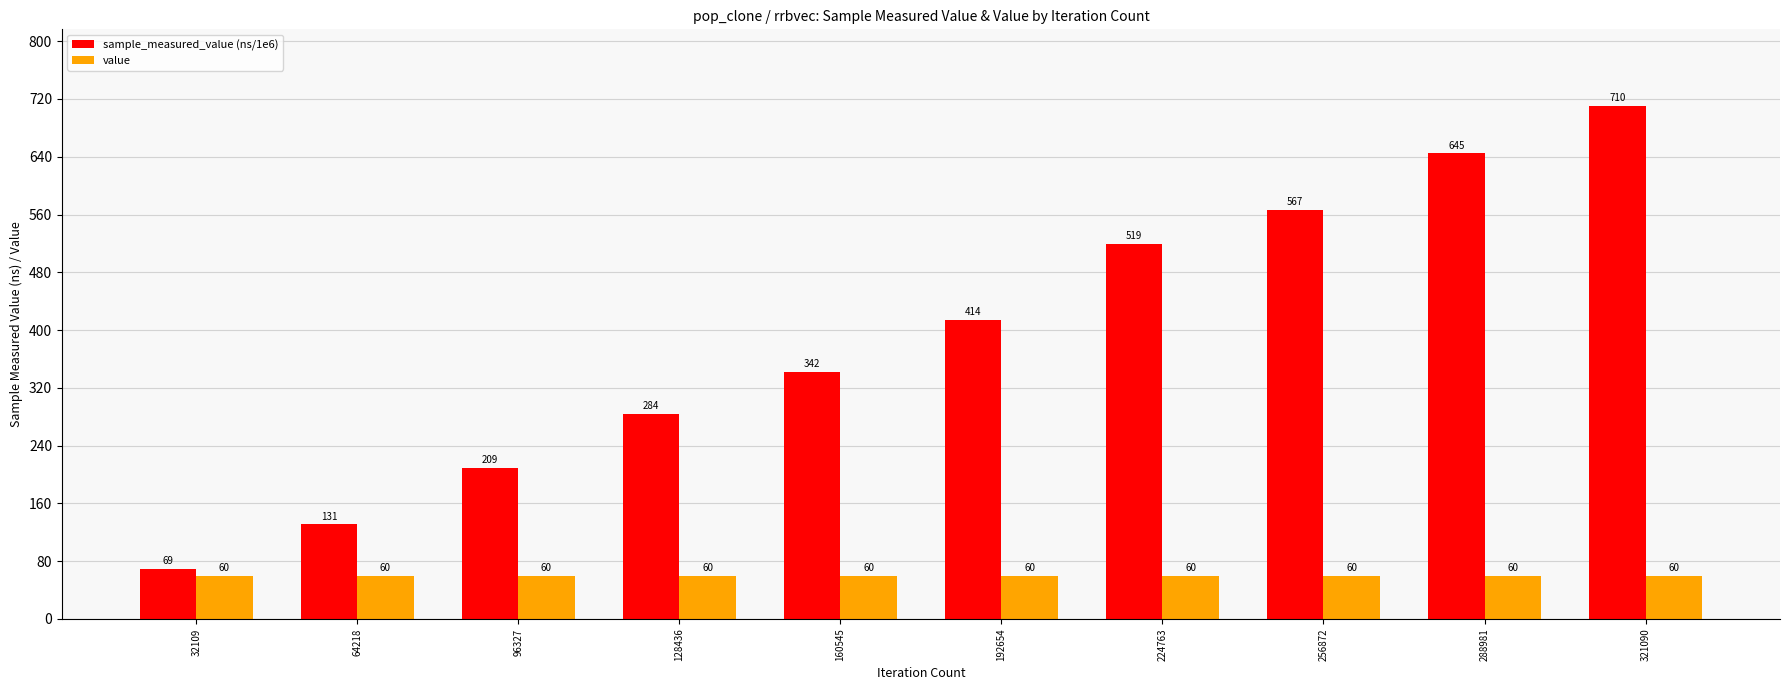

Where is sample_measured_value (ns/1e6) nearest to the value 389?

192654